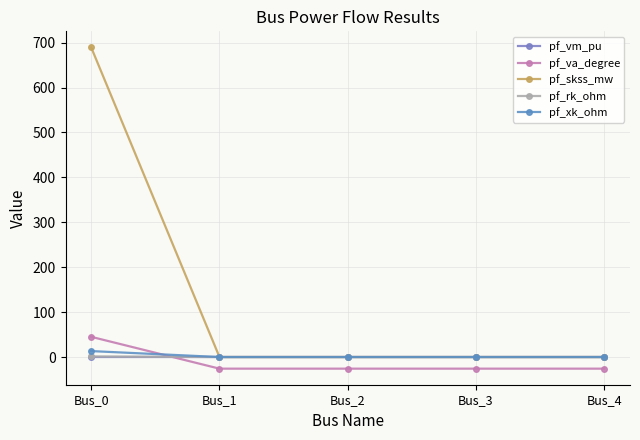

Reading right to left, what are all the values shown in this chart?

pf_vm_pu: 0.4	0.4	0.4	0.4	0.4
pf_va_degree: -25.9	-25.9	-25.9	-25.9	45.0
pf_skss_mw: 0.0	0.0	0.0	0.0	689.3
pf_rk_ohm: 0.0	0.0	0.0	0.0	1.3
pf_xk_ohm: 0.0	0.0	0.0	0.0	13.2